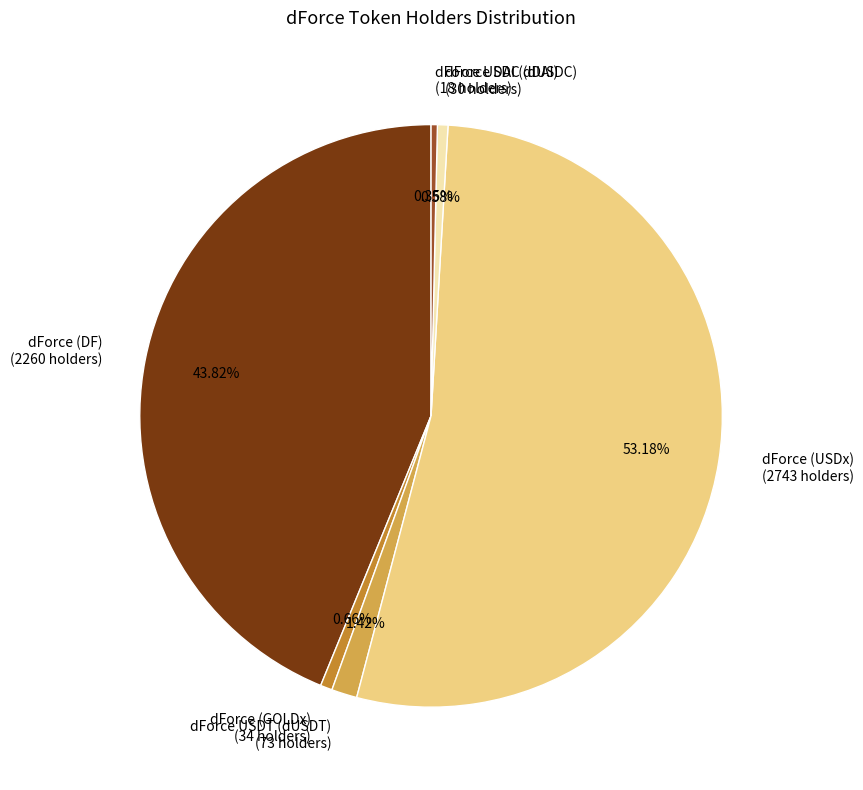

Is the sum of dForce (DF) (2260 holders) and dForce USDT (dUSDT) (73 holders) greater than half?

No